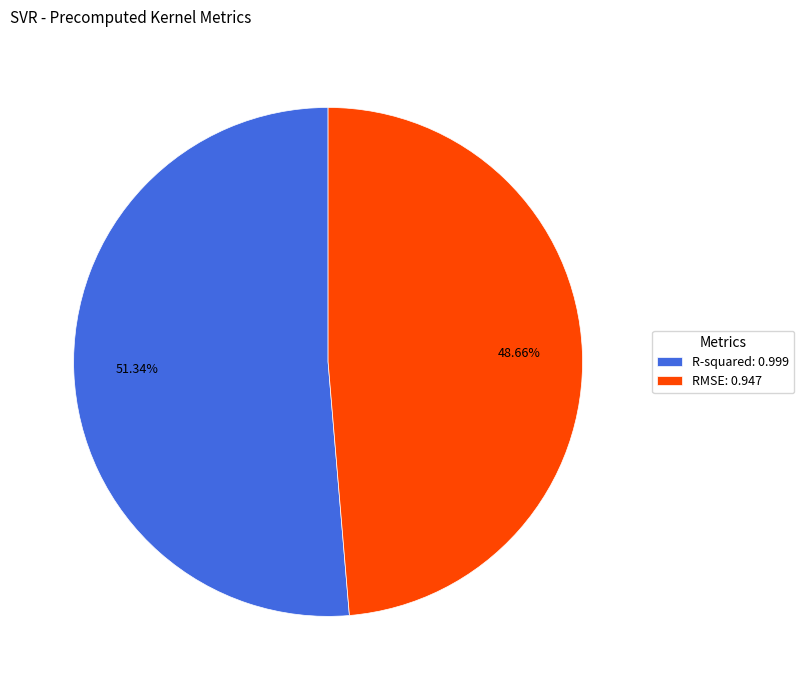

Do RMSE and R-squared together represent more than half of the pie?

Yes